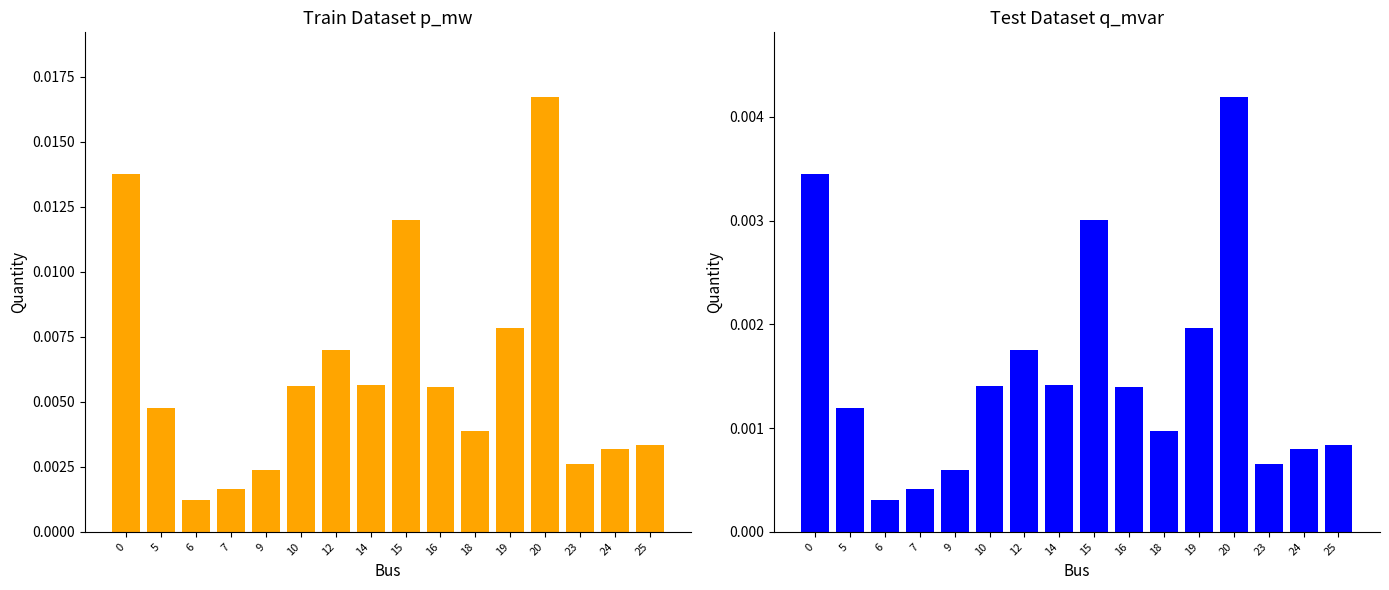

At which category does the chart reach its peak across all series?

20